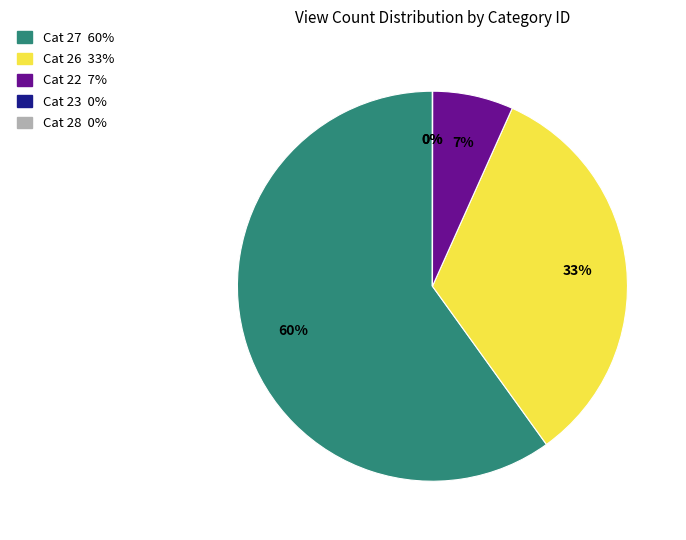

Is there any slice that represents more than half of the pie?

Yes